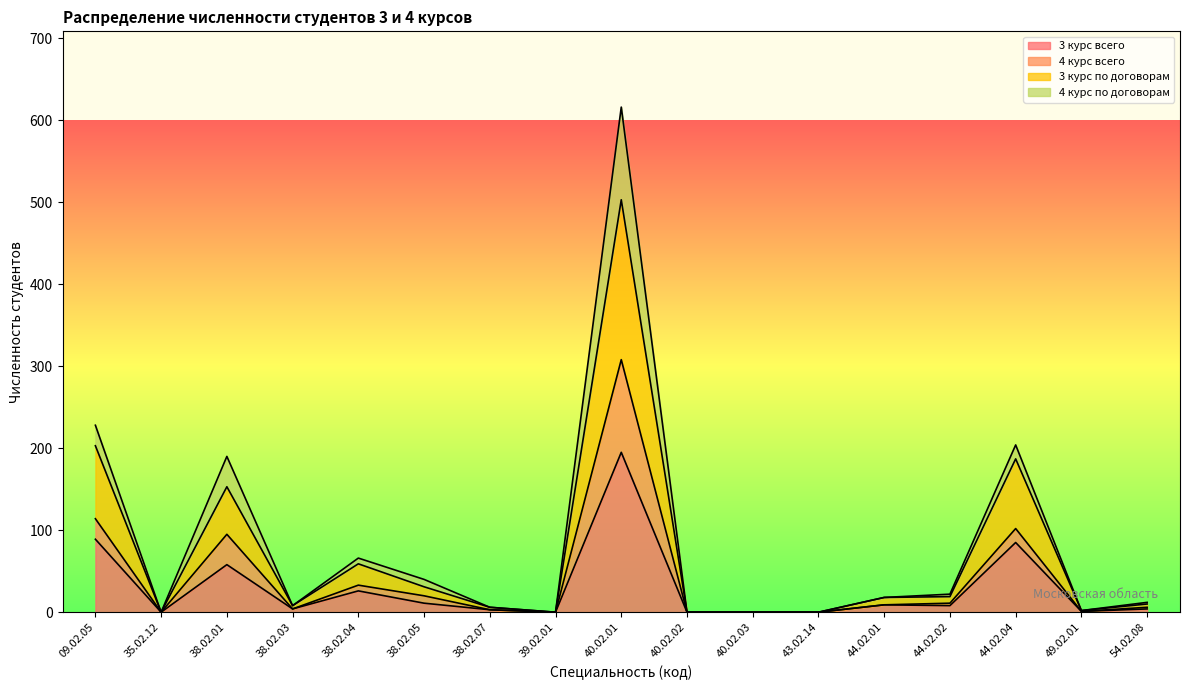

At which label does 3 курс по договорам first exceed 10?

09.02.05